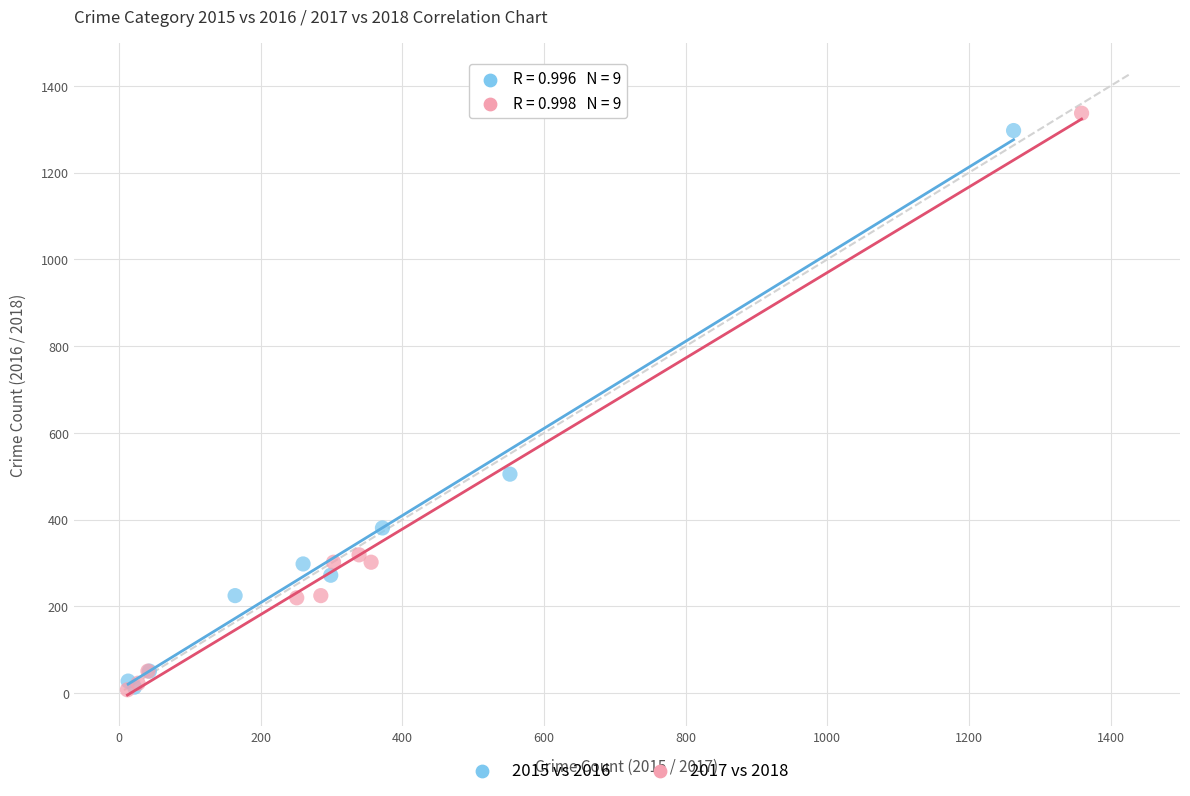

Which series has the largest Y range (max minus min)?

2017 vs 2018